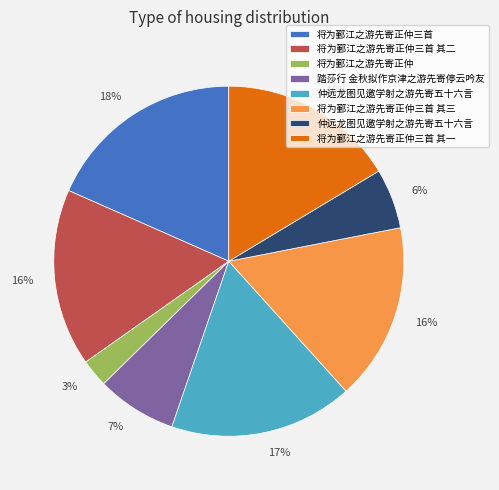

Count the number of slices in the pie.

8